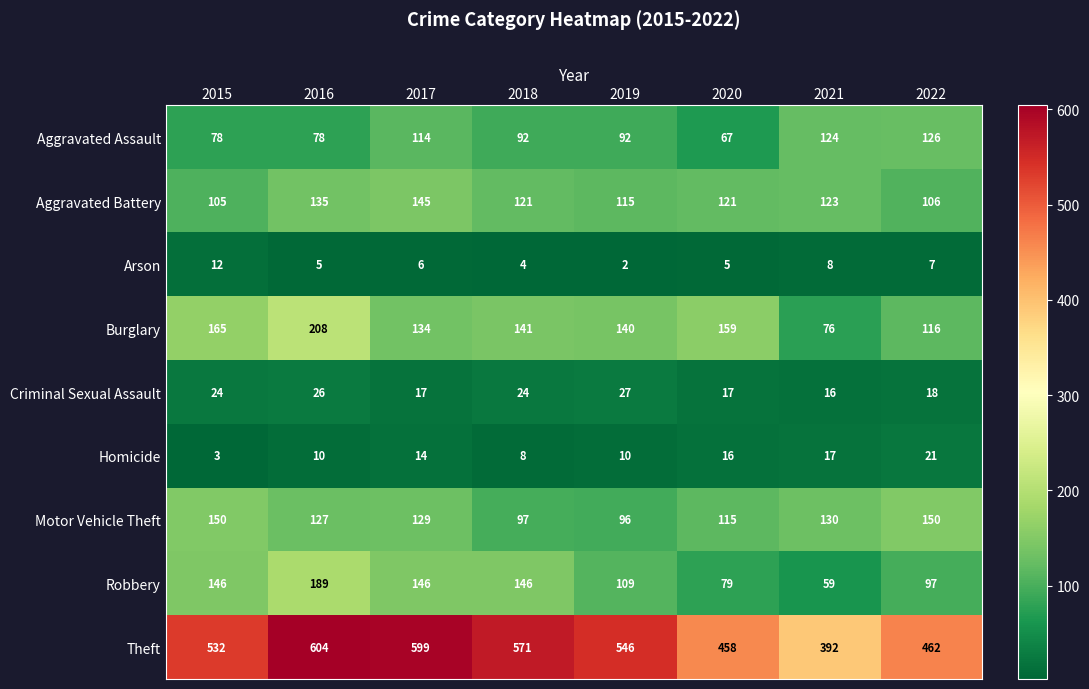

At how many categories does at least one series exceed 360?

8